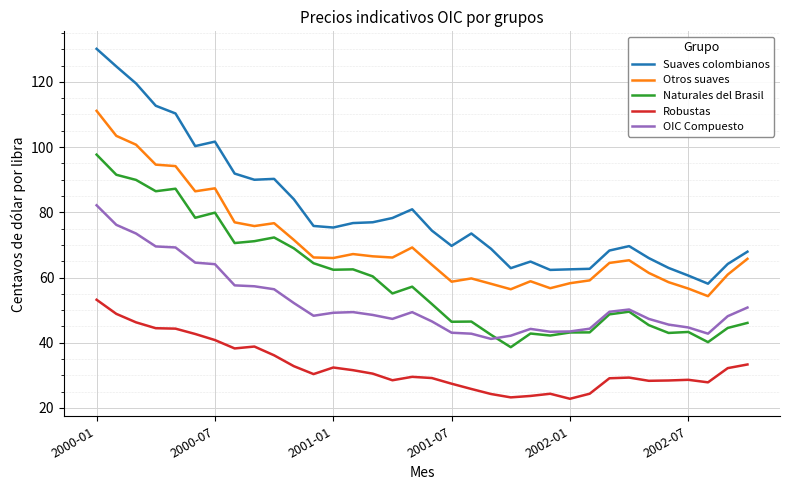

What is the minimum value shown in the chart?

22.8